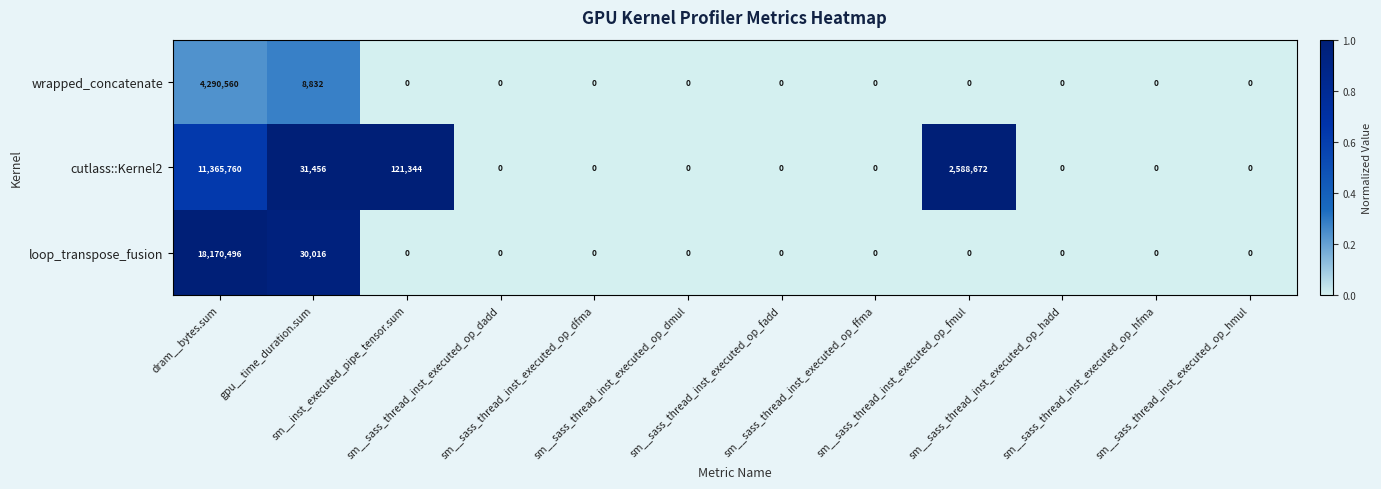

Rank the series at gpu__time_duration.sum from highest to lowest value.

cutlass::Kernel2, loop_transpose_fusion, wrapped_concatenate